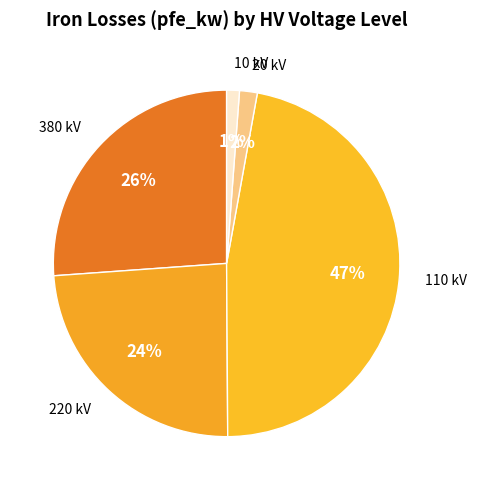

How many slices are in this pie chart?

5